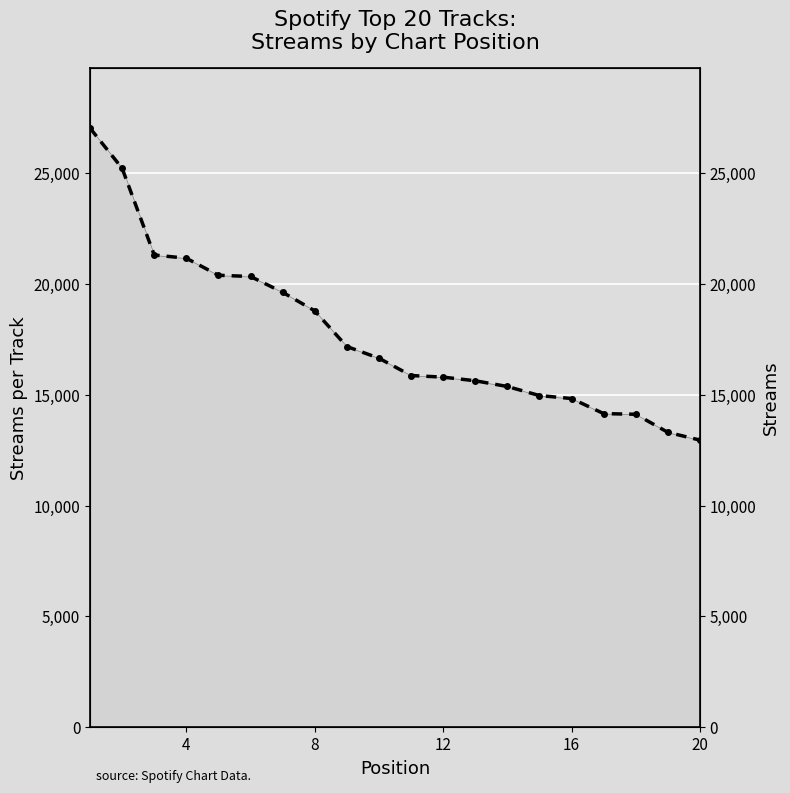

What is the average value?

17732